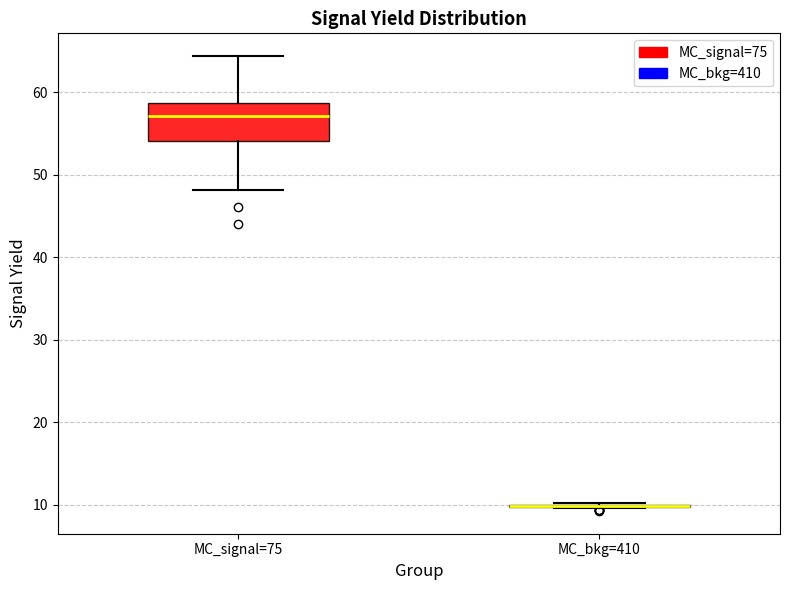

Reading left to right, transcribe this box plot: for each box, give where its median line is, the range the box spans, and where its two whiskers end, as read against the y-axis. The values are not printed on the chart, so give them approximately, as read against the axis.

MC_signal=75: median 57, box 54 to 59, whiskers 48 to 64
MC_bkg=410: box collapsed to a line at 10, whiskers 10 to 10